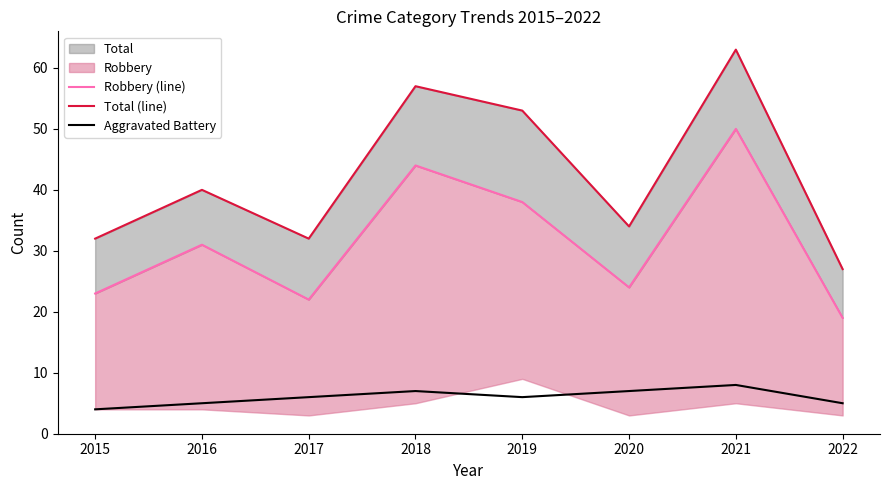

What is the average value of the Aggravated Battery series?

6